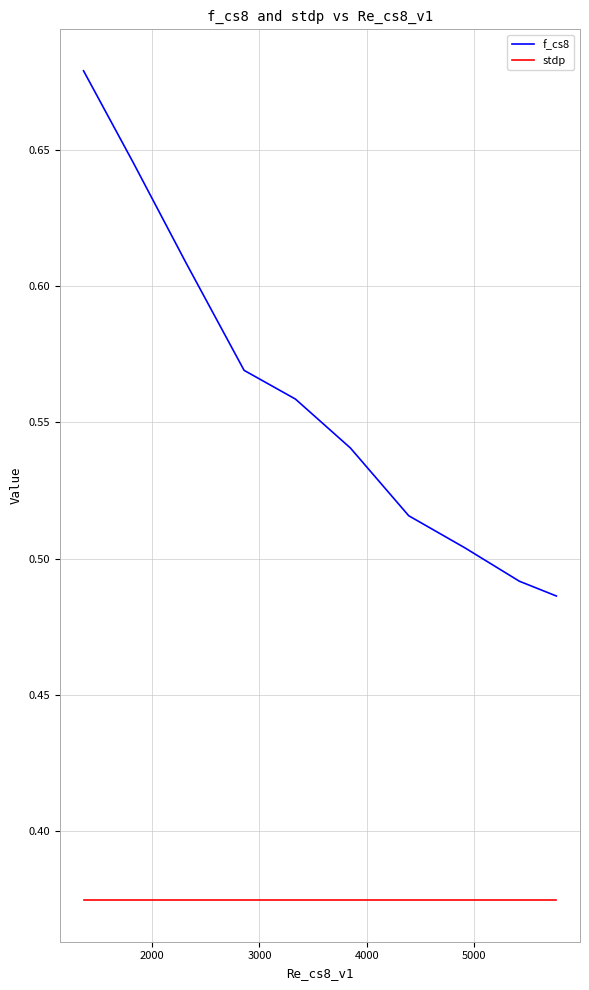

Which series has the largest total across all categories?

f_cs8